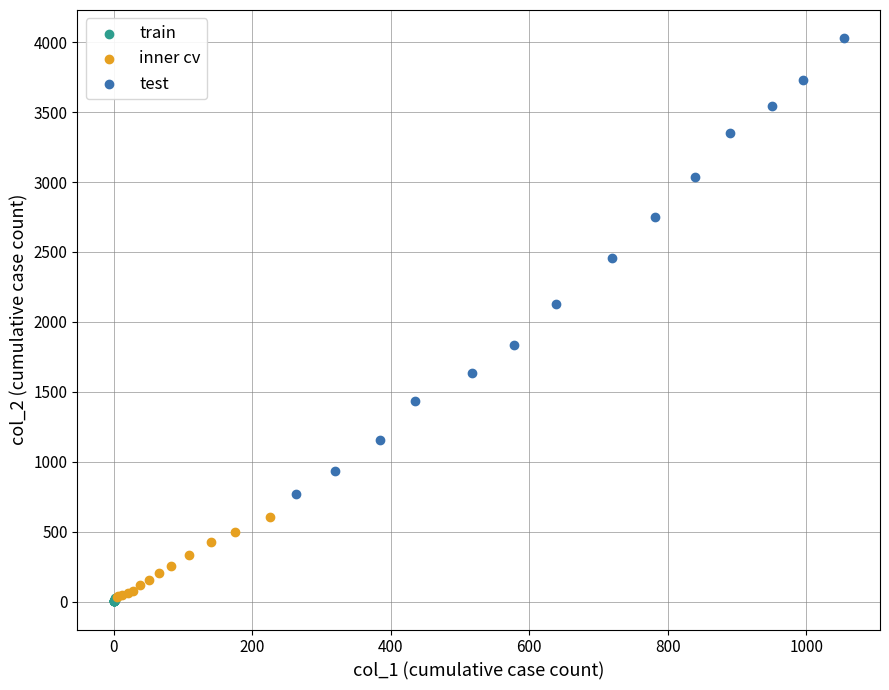

Which series reaches the maximum Y coordinate?

test